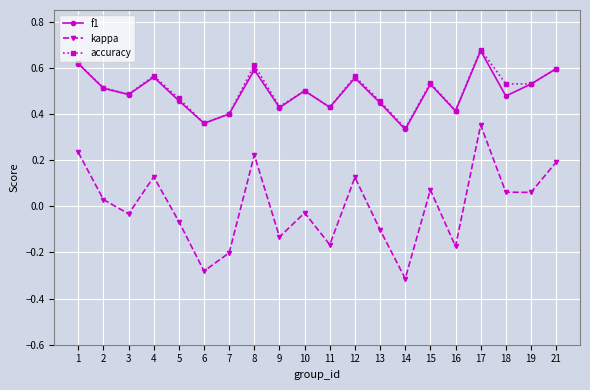

At how many categories does at least one series exceed 0?

20